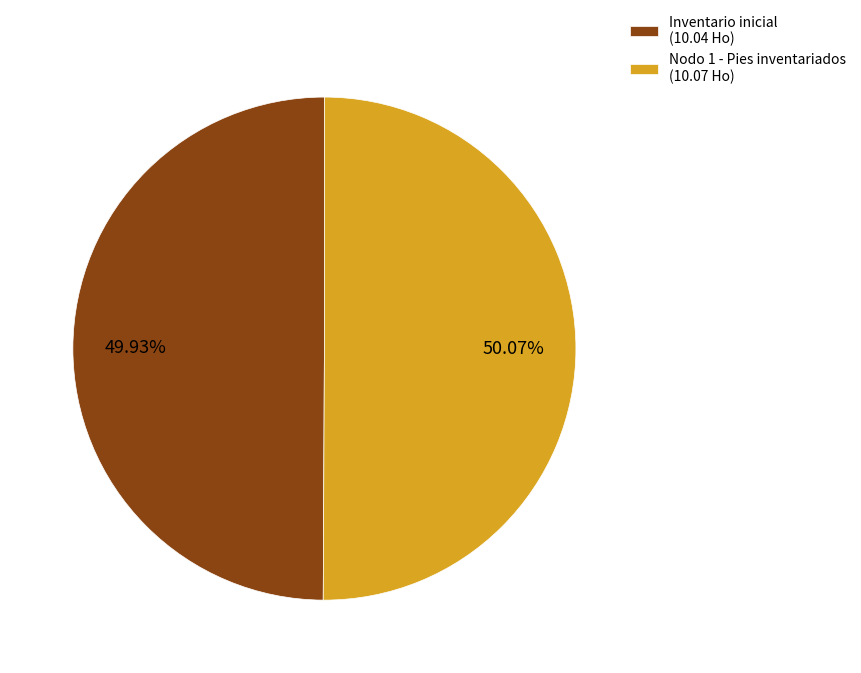

Count the number of slices in the pie.

2